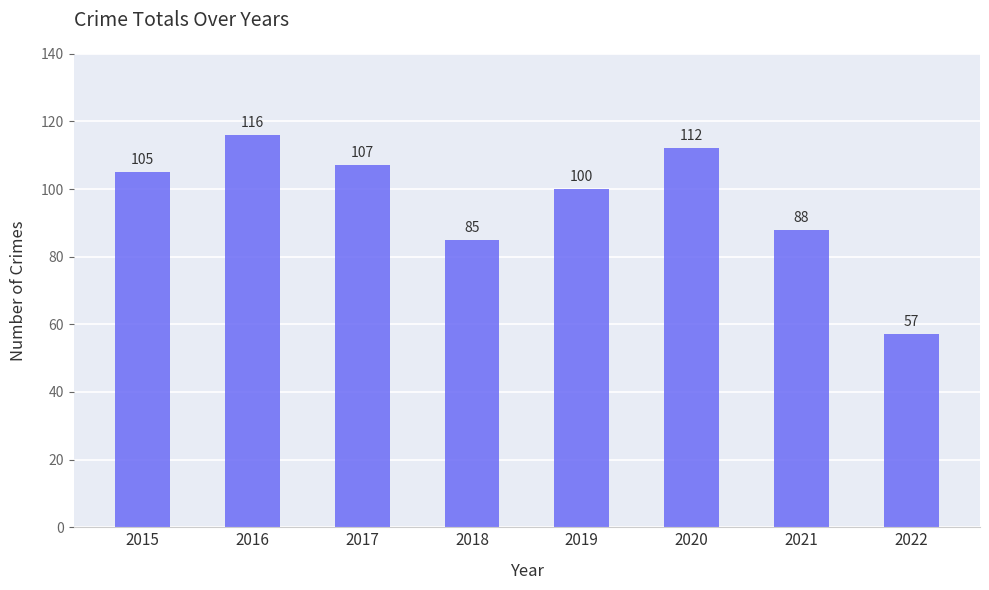

Which label corresponds to the largest value in the chart?

2016